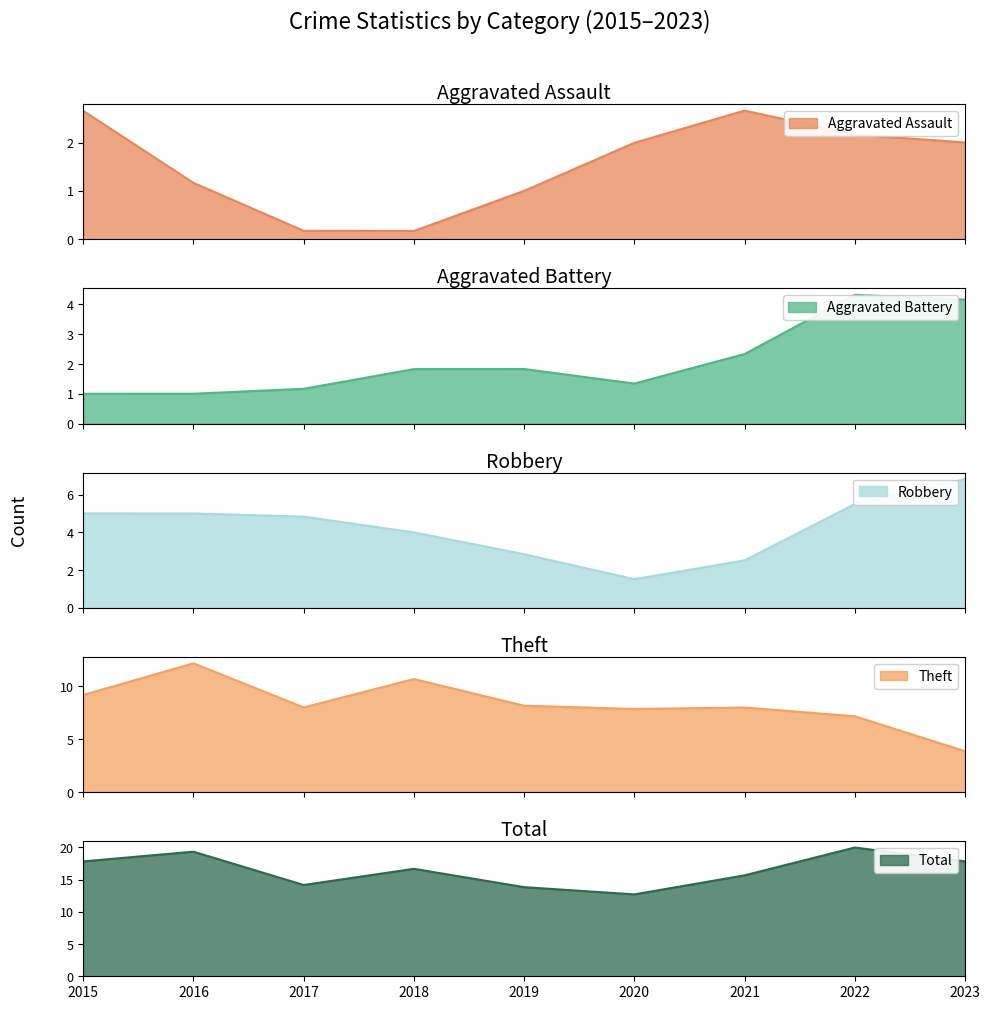

True or false: Aggravated Assault has more than 1 points higher than both neighbors.

False